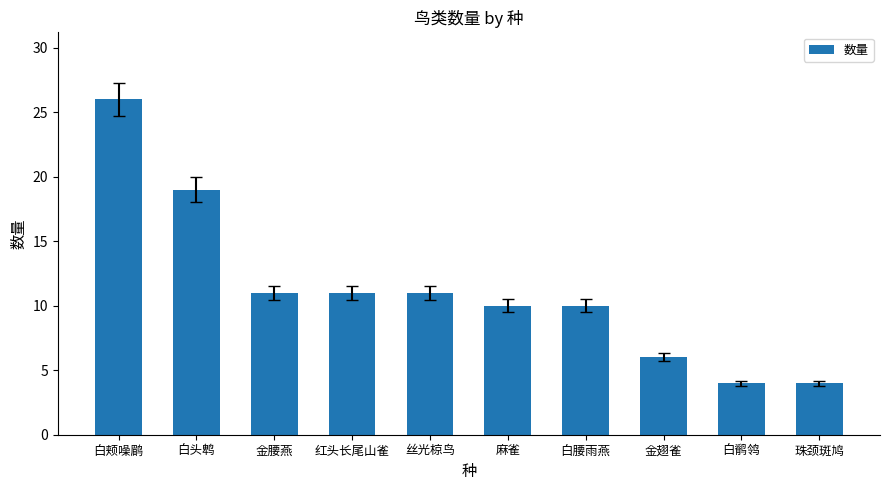

How many bars are there in total?

10